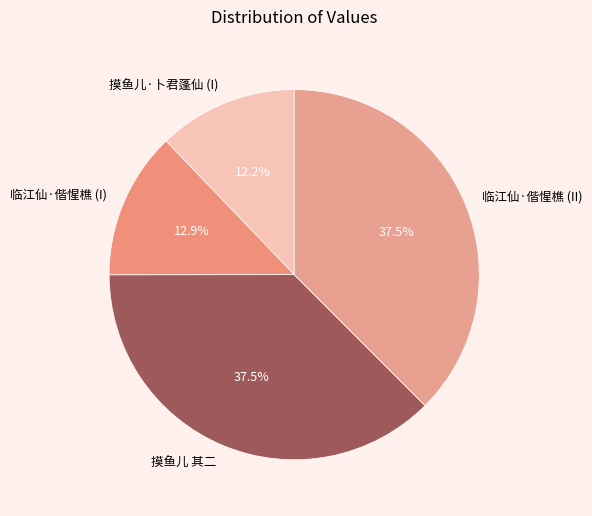

What portion of the pie excludes 临江仙·偕惺樵 (I)?

87.1%